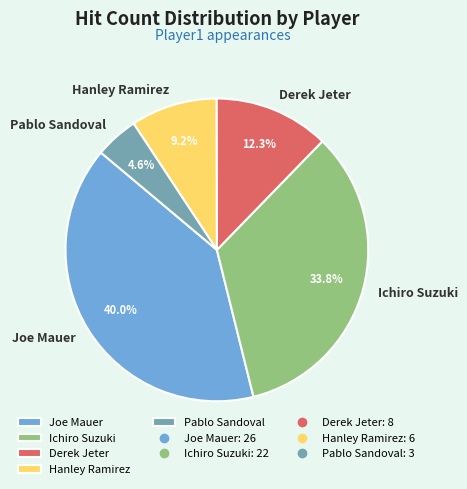

Does Joe Mauer represent more than half of the total?

No